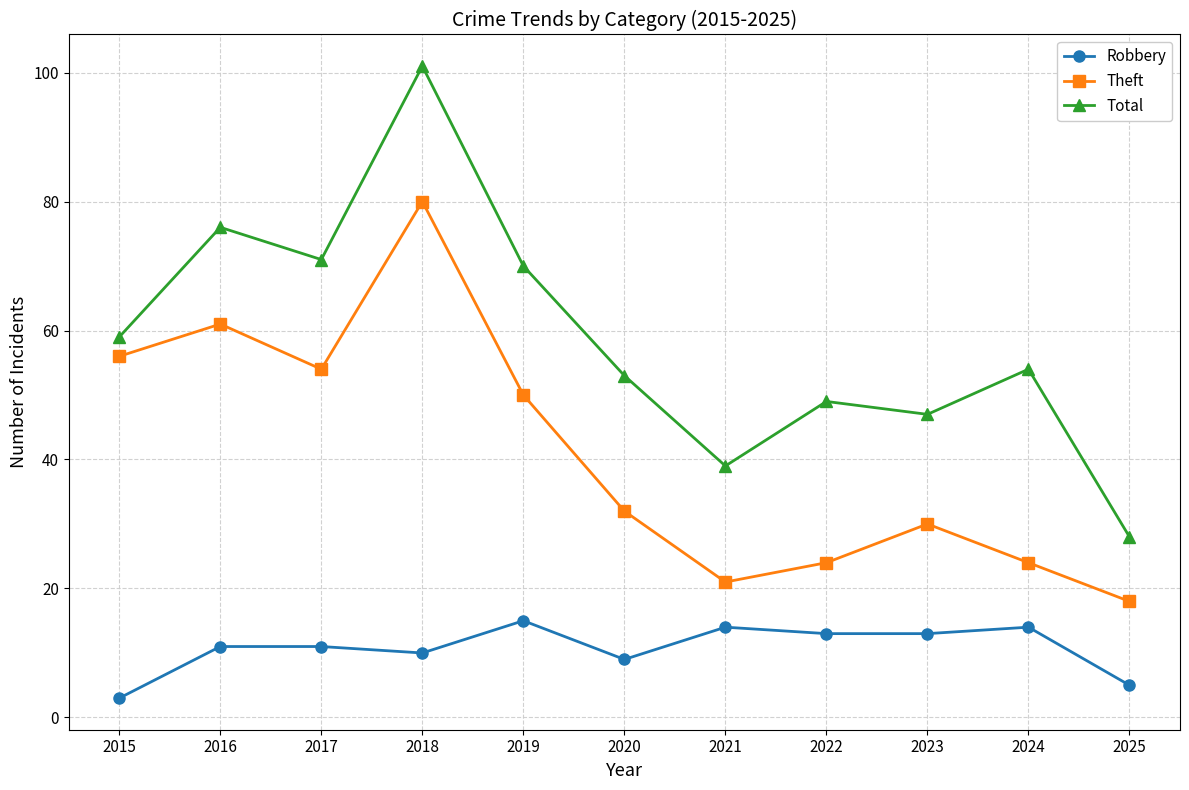

True or false: Total and Robbery intersect in this chart.

False